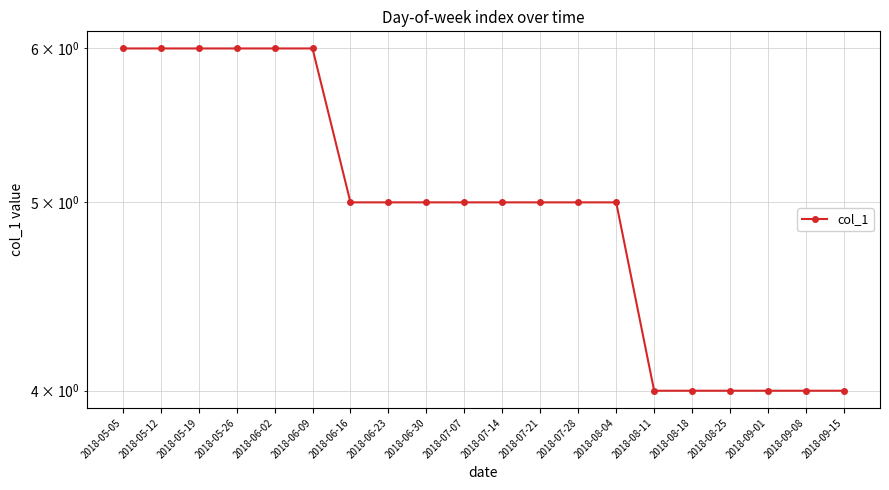

What position from the left is 2018-09-01?

18